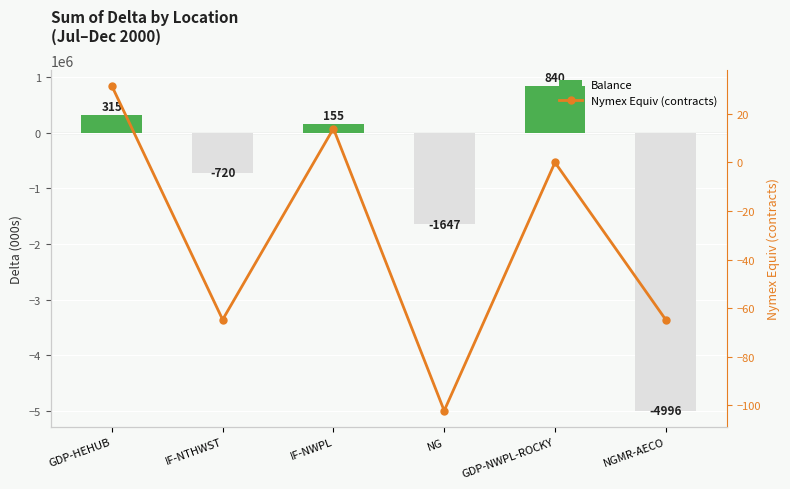

What are all the series names shown in the legend?

Balance, Nymex Equiv (contracts)